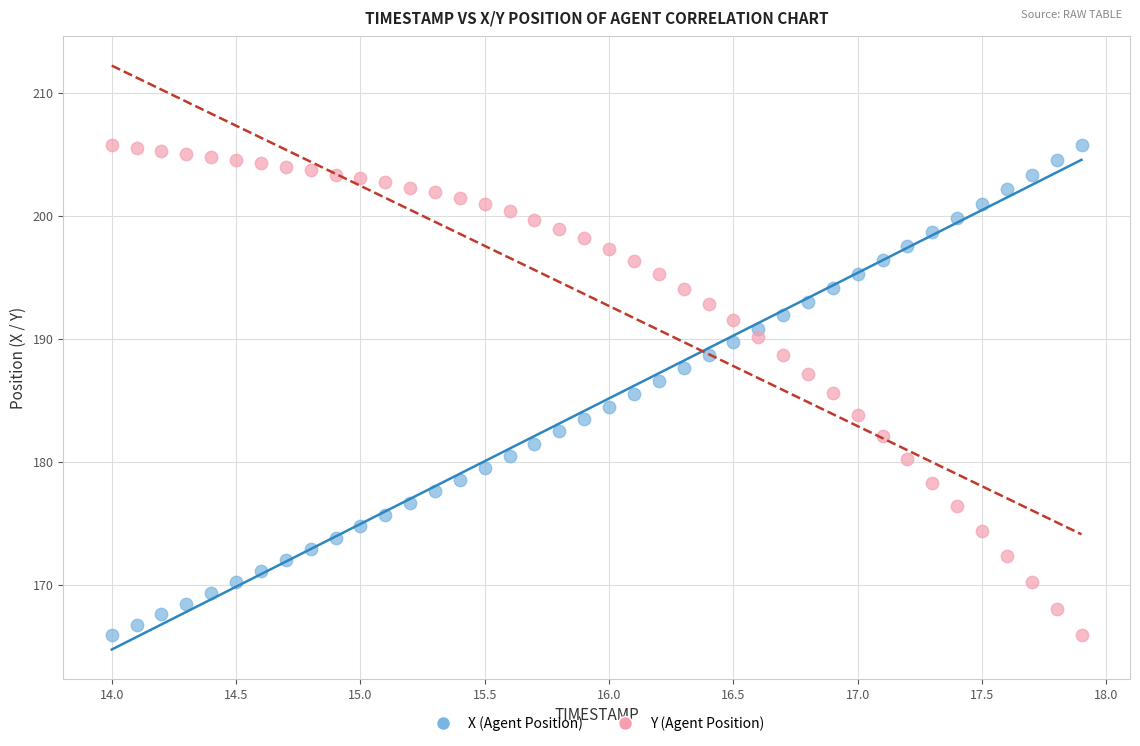

Across all data points, what is the range of Y values (max minus min)?

39.8